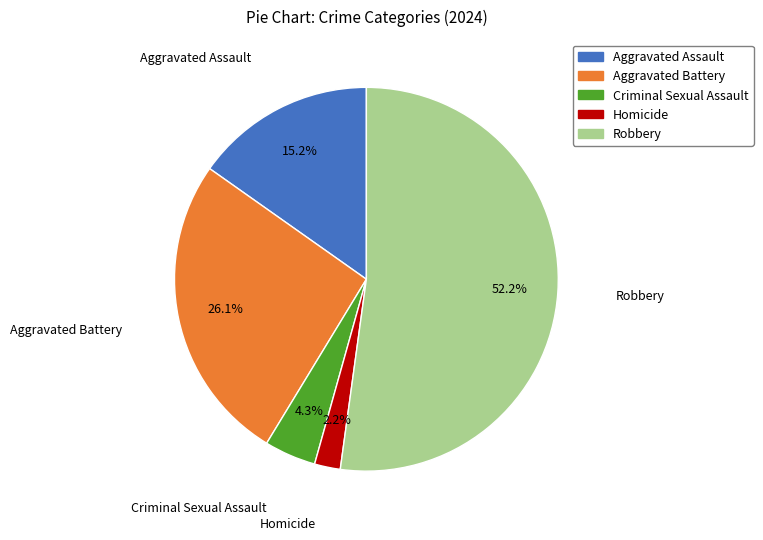

Count the number of slices in the pie.

5